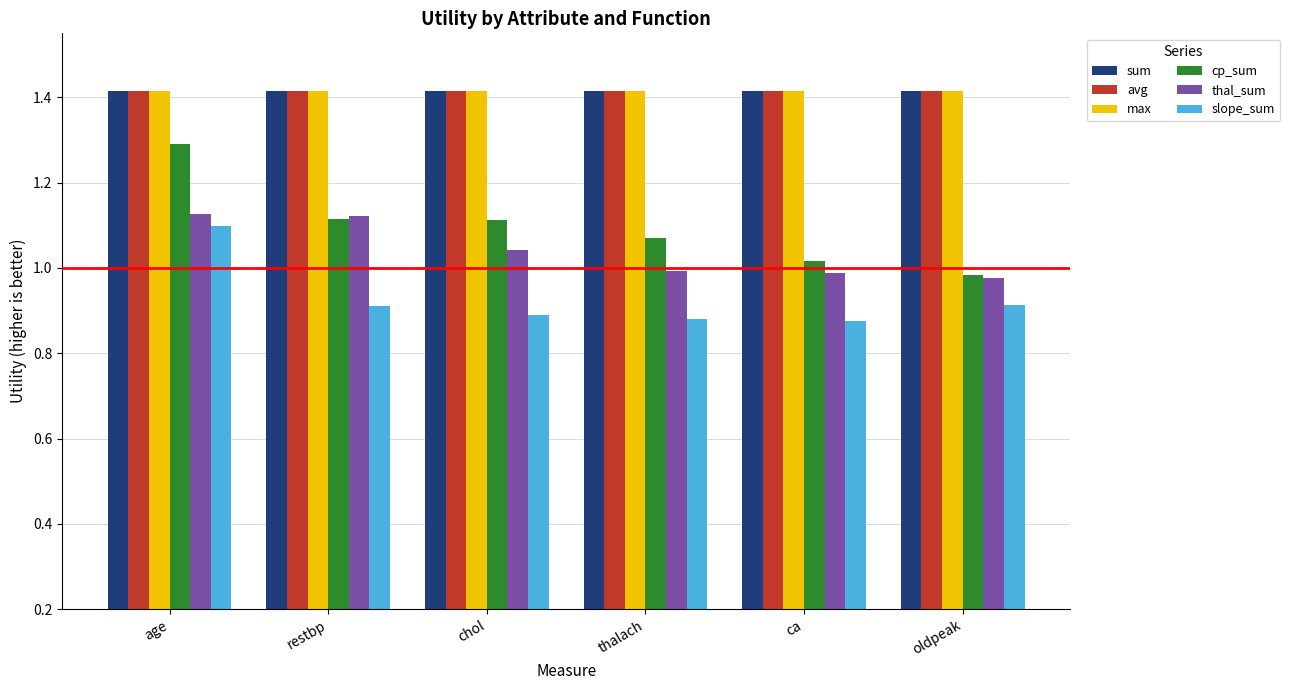

At which label does cp_sum reach its peak?

age